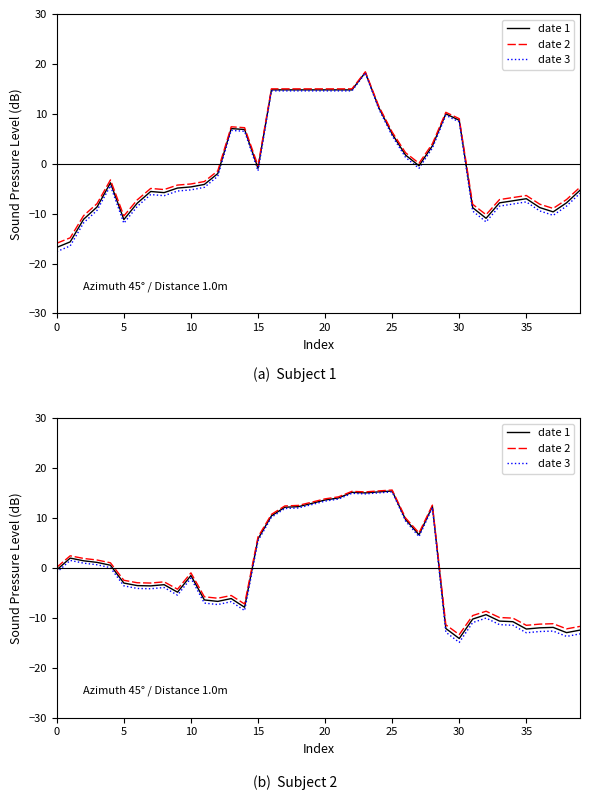

True or false: date 2 and date 1 intersect in this chart.

False